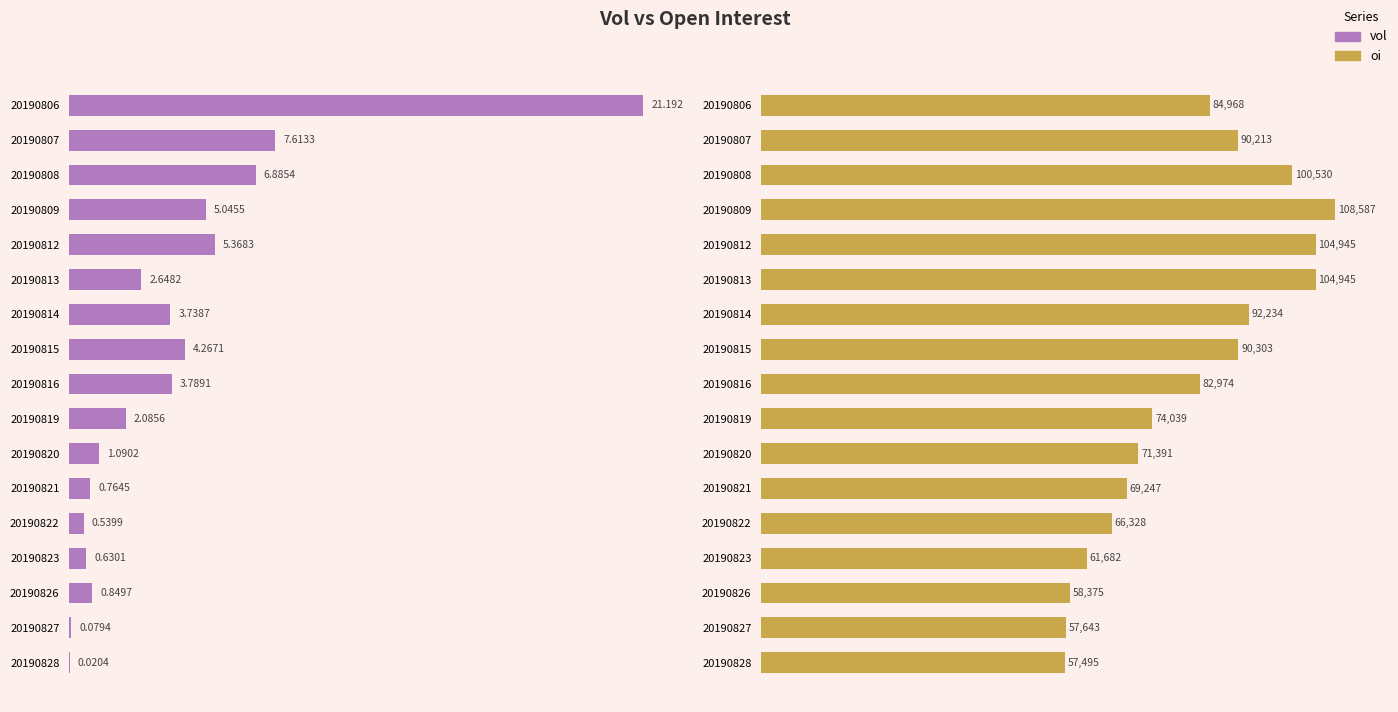

Which series changed the most between 20190821 and 20190822?

oi